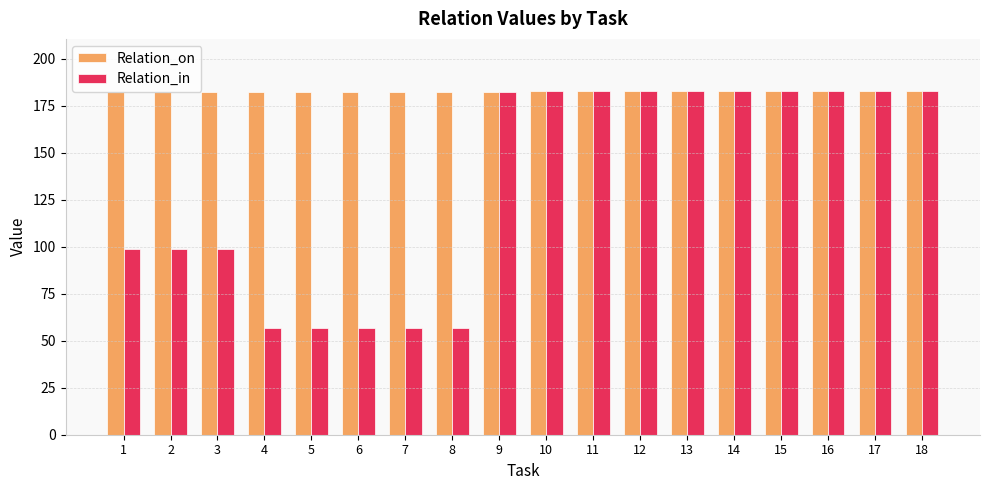

True or false: Relation_in has a value of 99 at 3.

True